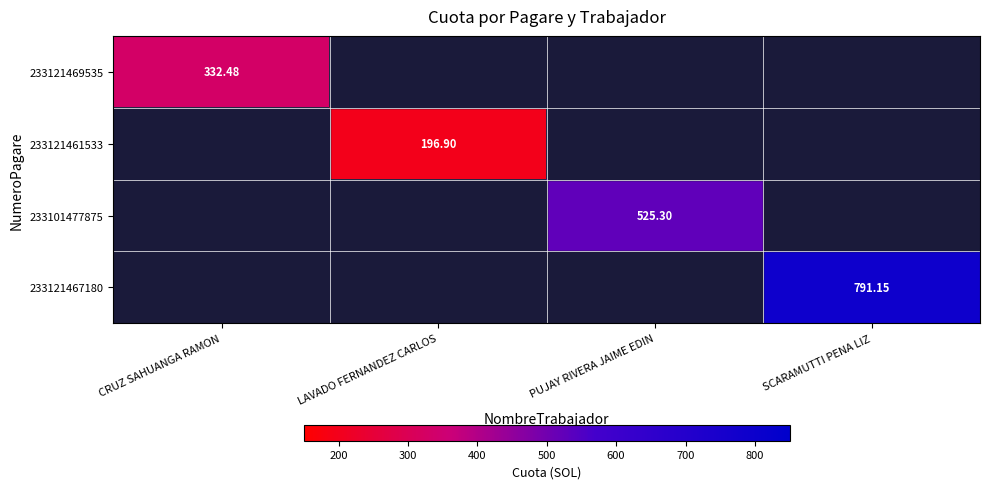

Is the value of 233121467180 at SCARAMUTTI PENA LIZ greater than the value of 233101477875 at PUJAY RIVERA JAIME EDIN?

Yes